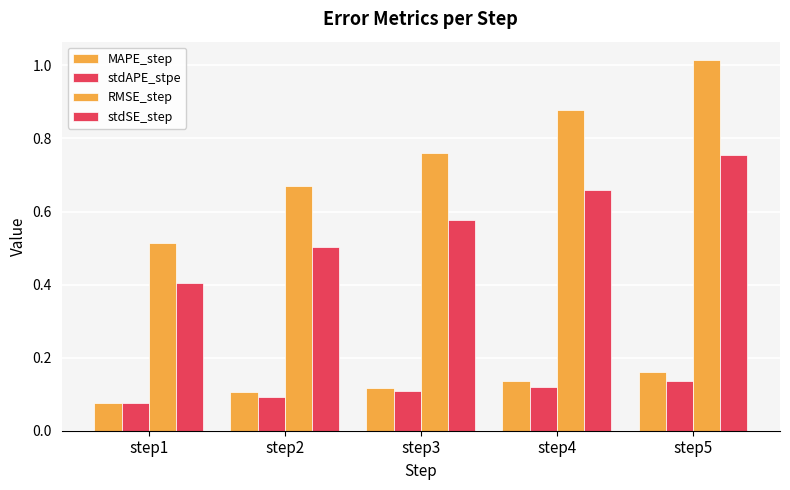

What is the value of the stdSE_step bar at the 4th from the left?

0.7